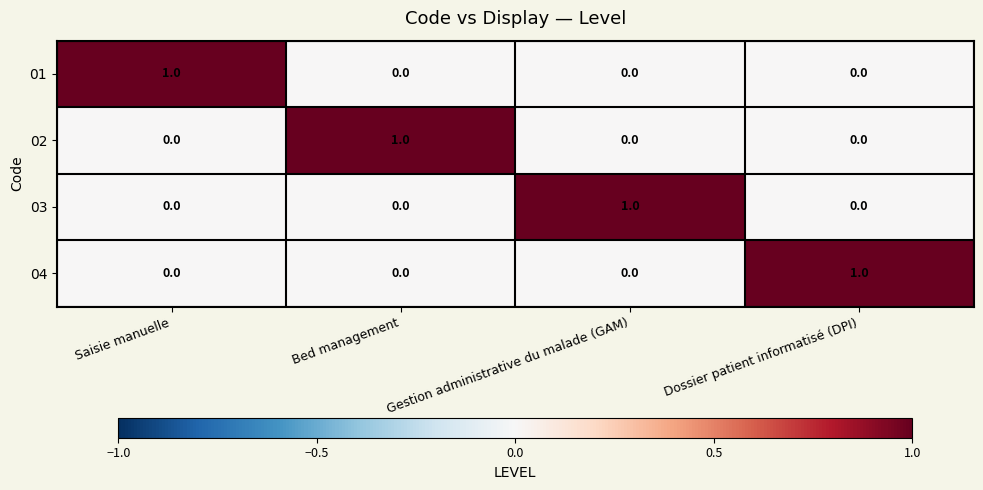

The value of 03 at Bed management is 0. True or false?

True